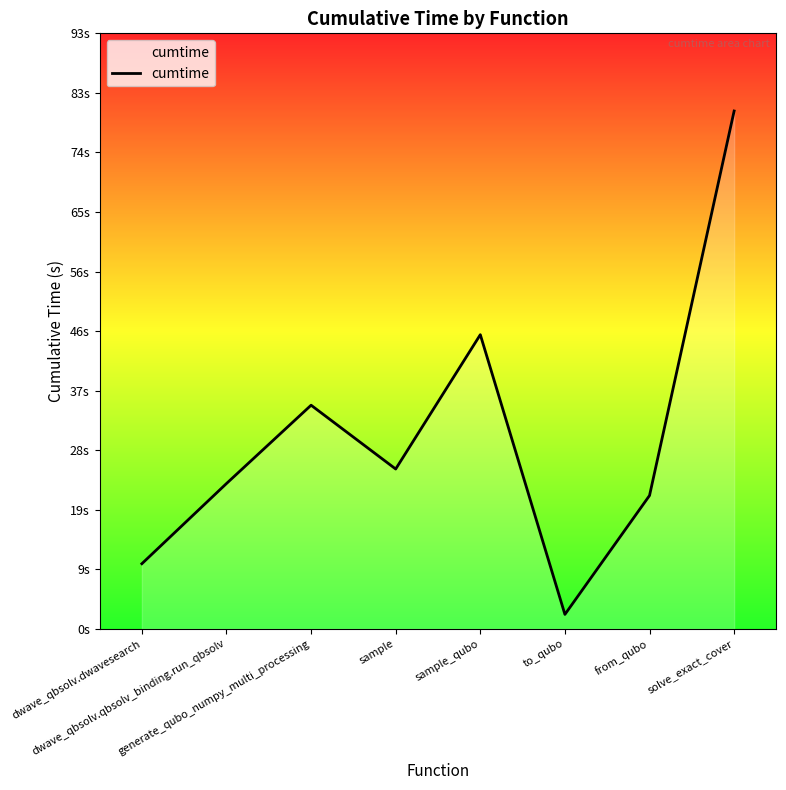

List the labels in order of value, largest first.

solve_exact_cover, sample_qubo, generate_qubo_numpy_multi_processing, sample, dwave_qbsolv.qbsolv_binding.run_qbsolv, from_qubo, dwave_qbsolv.dwavesearch, to_qubo